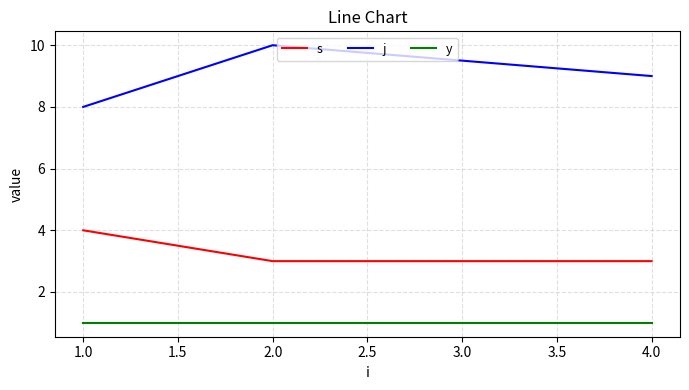

What is the approximate value of j at 1.0?

8